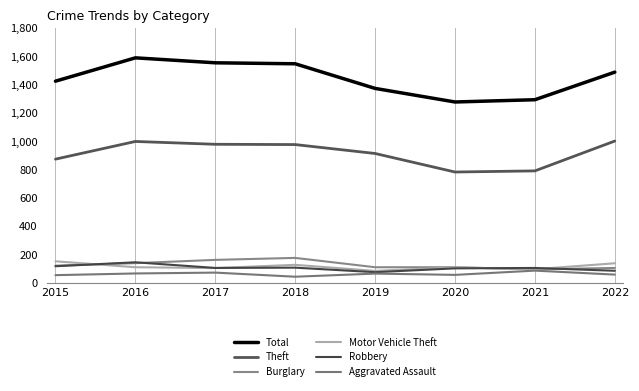

True or false: Total has more than 2 interior local peaks.

False